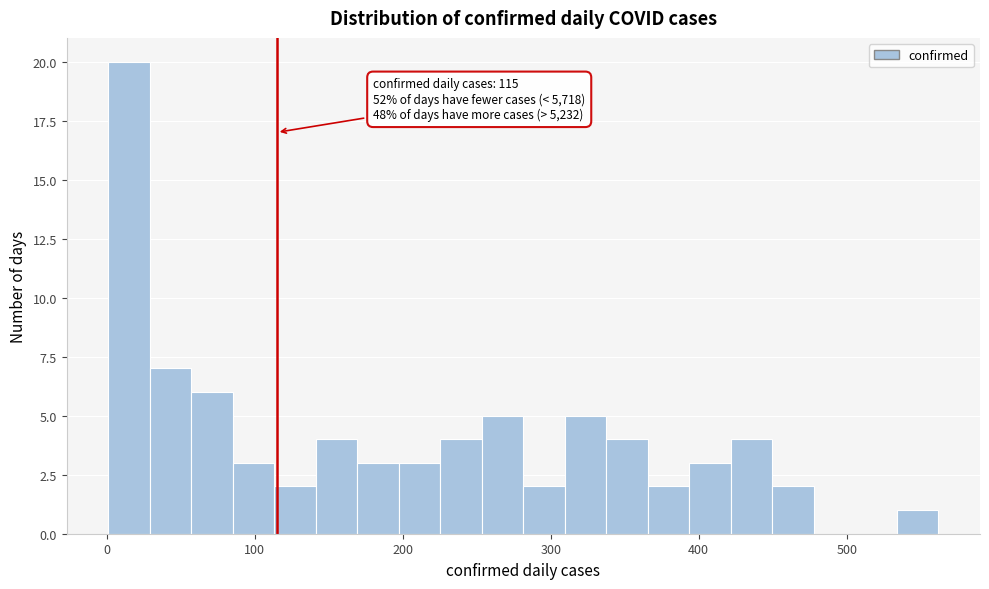

Read against the x-axis, roughly where is the centre of the tallest bar?

20